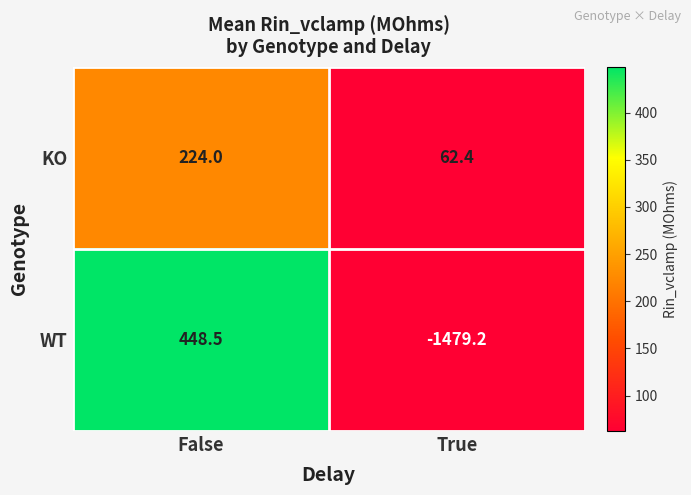

Which series has the largest total across all categories?

KO